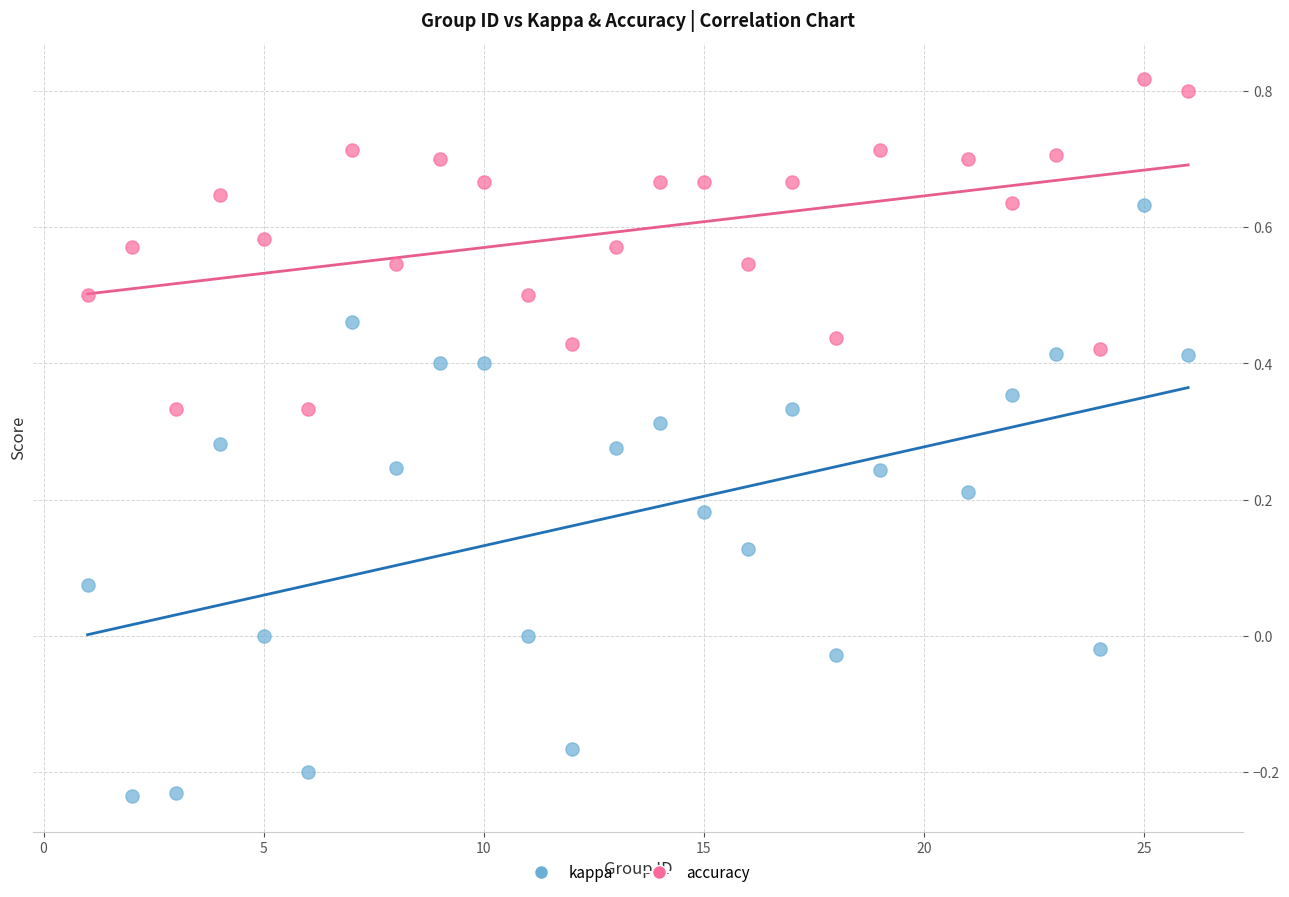

Which series has the widest spread of Y values?

kappa